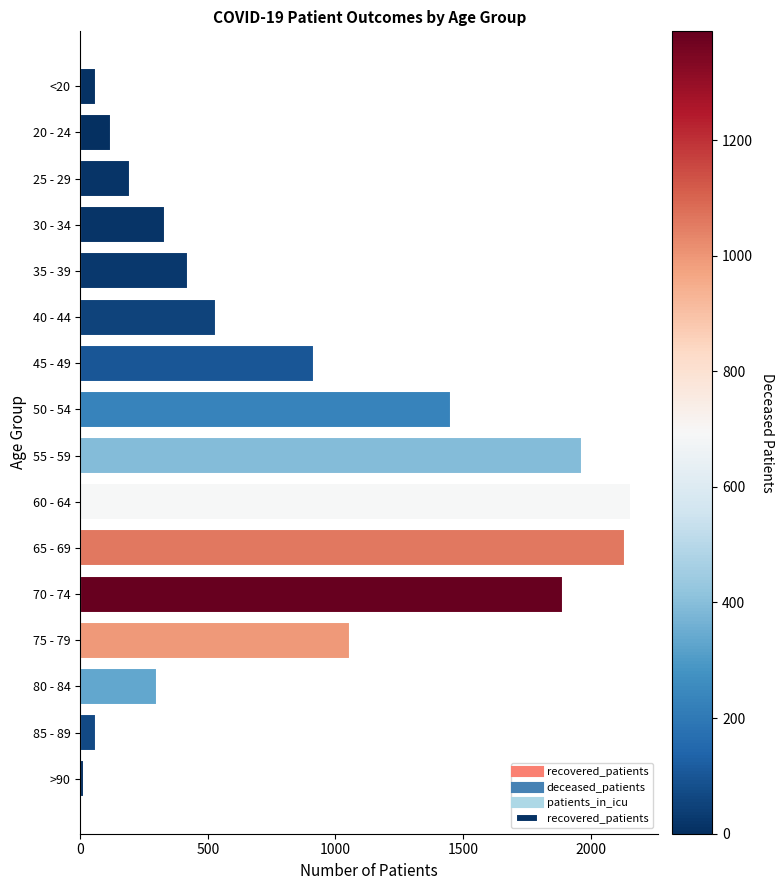

What is the average value?

851